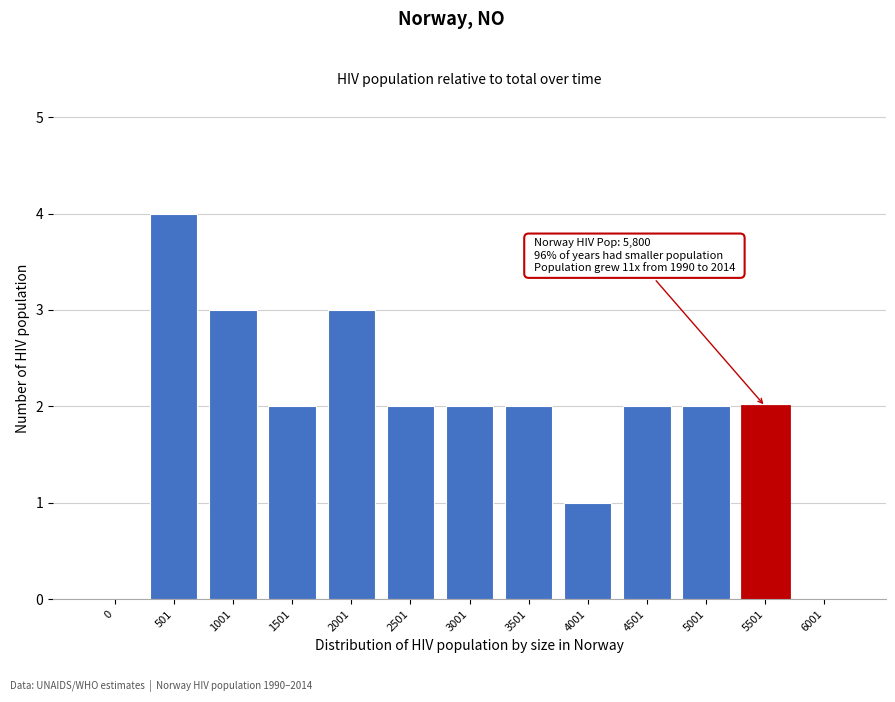

Reading left to right, transcribe all the data shown in this chart.

0=0	501=4	1001=3	1501=2	2001=3	2501=2	3001=2	3501=2	4001=1	4501=2	5001=2	5501=2	6001=0